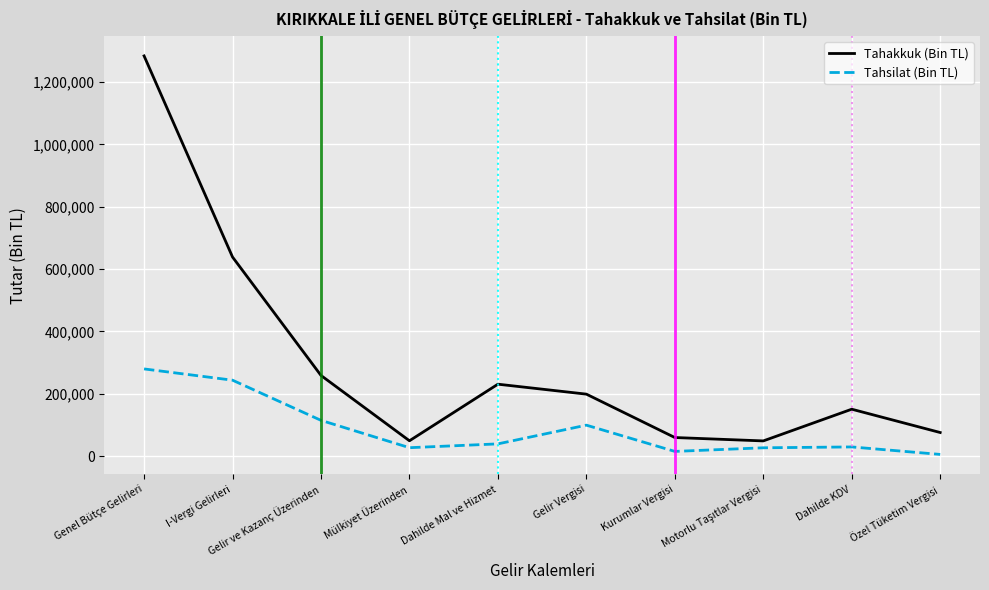

Rank the series by their maximum value, from lowest to highest.

Tahsilat (Bin TL), Tahakkuk (Bin TL)